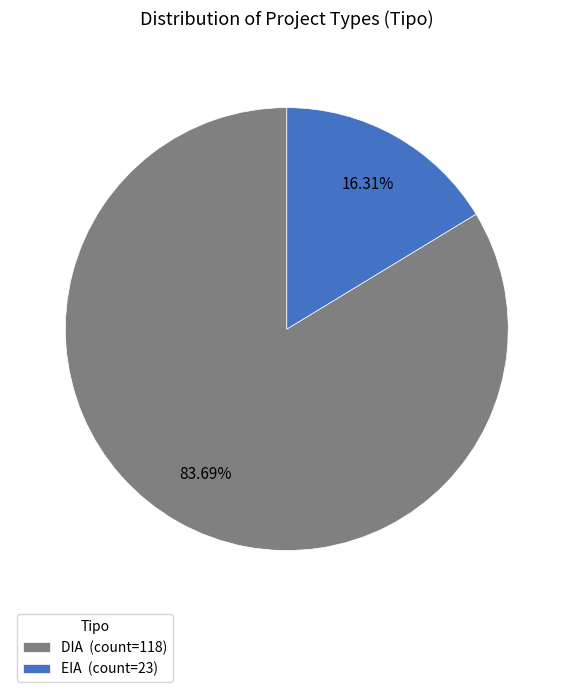

Combined, do EIA and DIA account for over 50%?

Yes